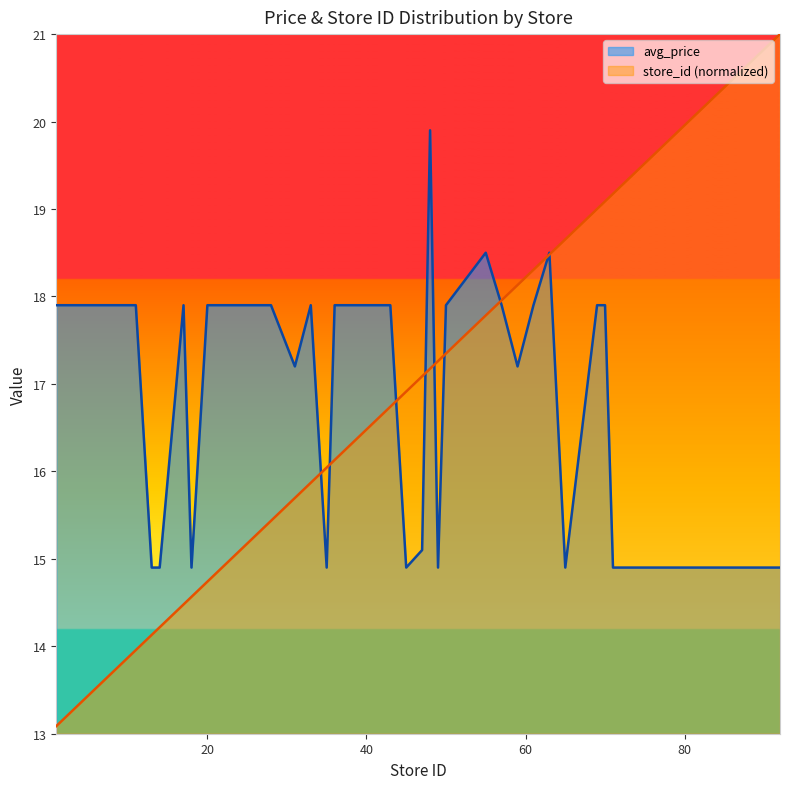

True or false: store_id has more than 0 points higher than both neighbors.

False